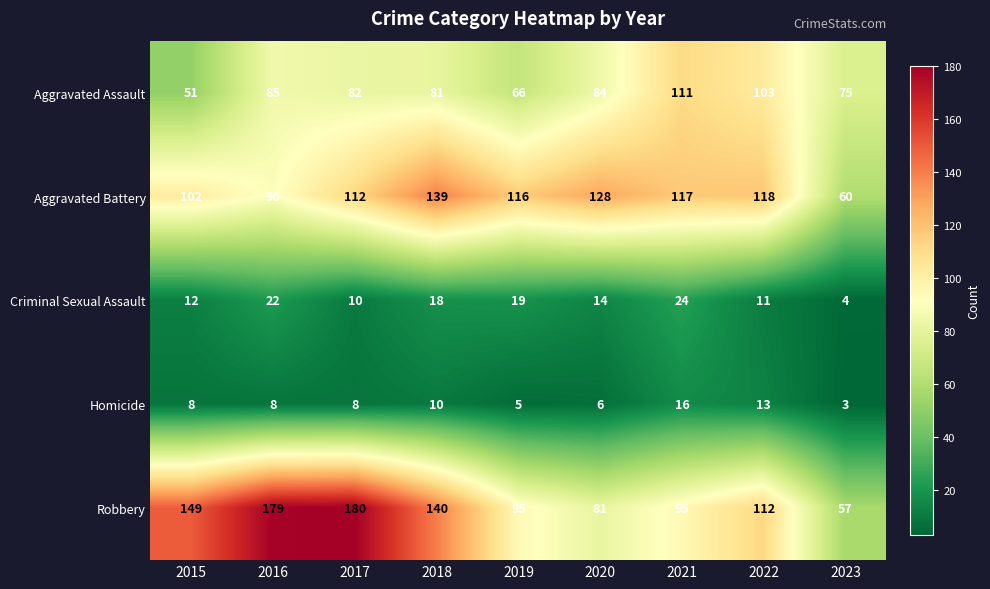

Rank the series by their maximum value, from lowest to highest.

Homicide, Criminal Sexual Assault, Aggravated Assault, Aggravated Battery, Robbery